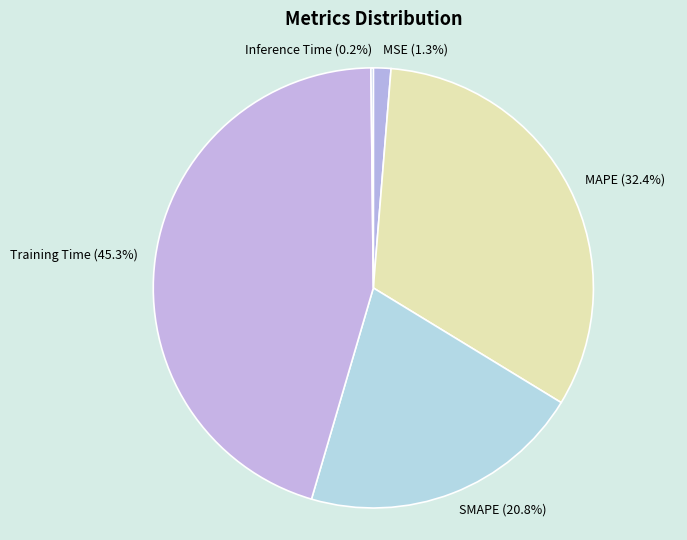

Is it true that SMAPE is 21% of the pie?

True